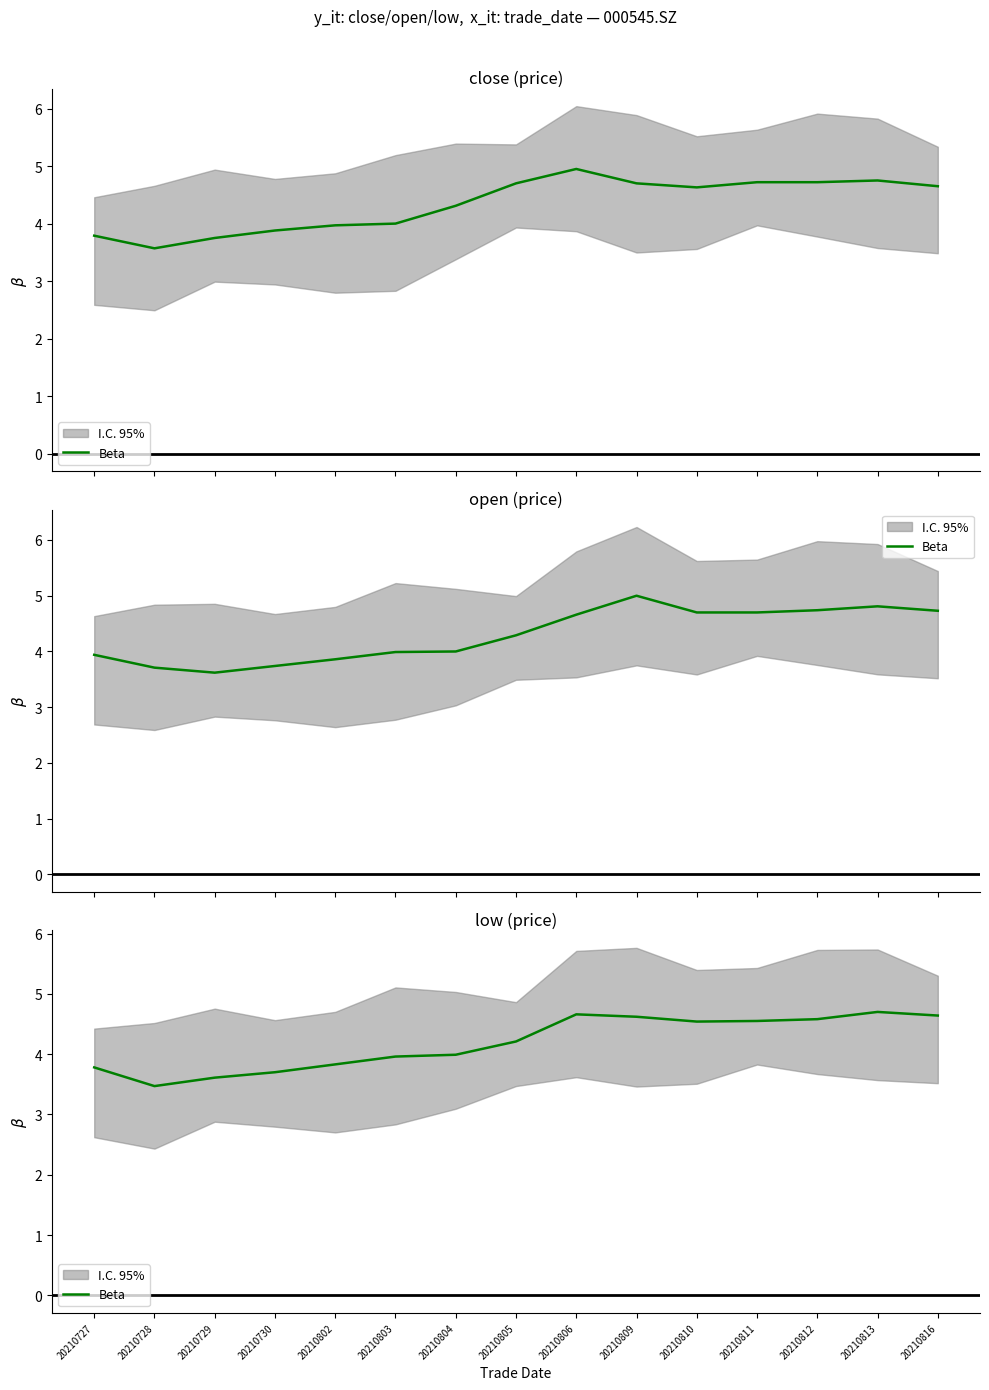

The value at 20210730 is 6.2. True or false?

False